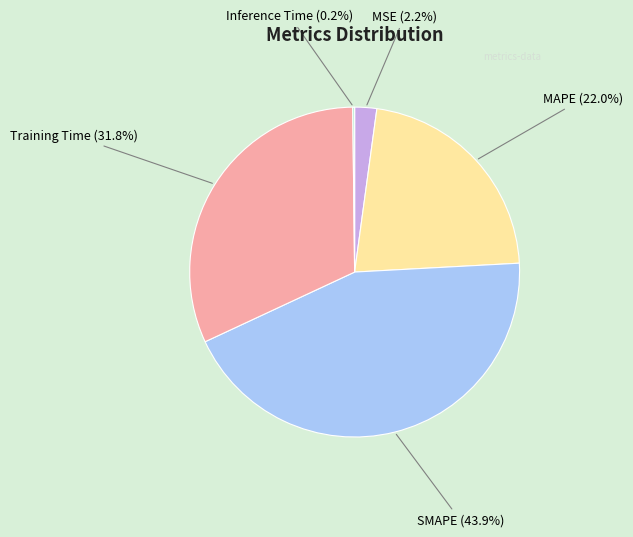

Is there any slice that represents more than half of the pie?

No